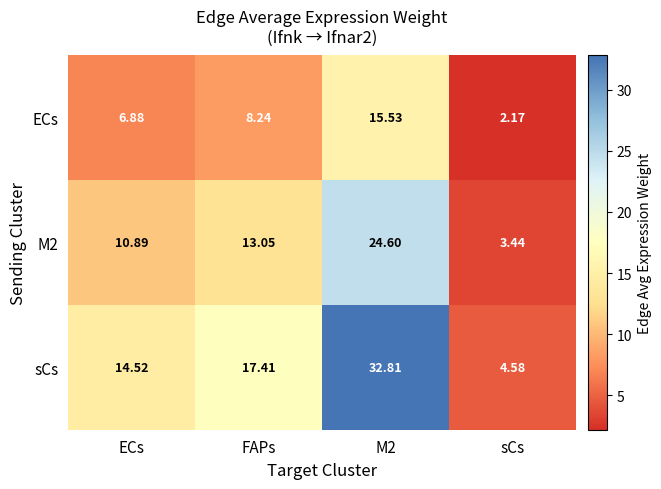

Where is ECs nearest to the value 8?

FAPs